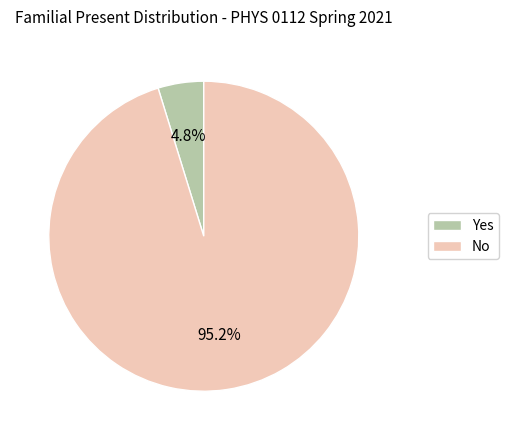

Is there any slice that represents more than half of the pie?

Yes